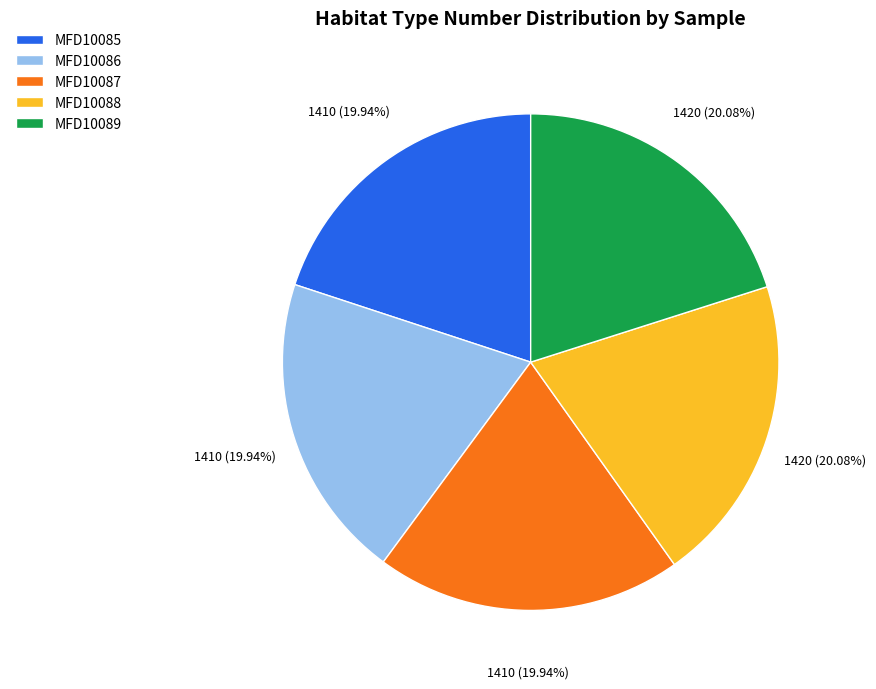

Does any single category account for the majority?

No